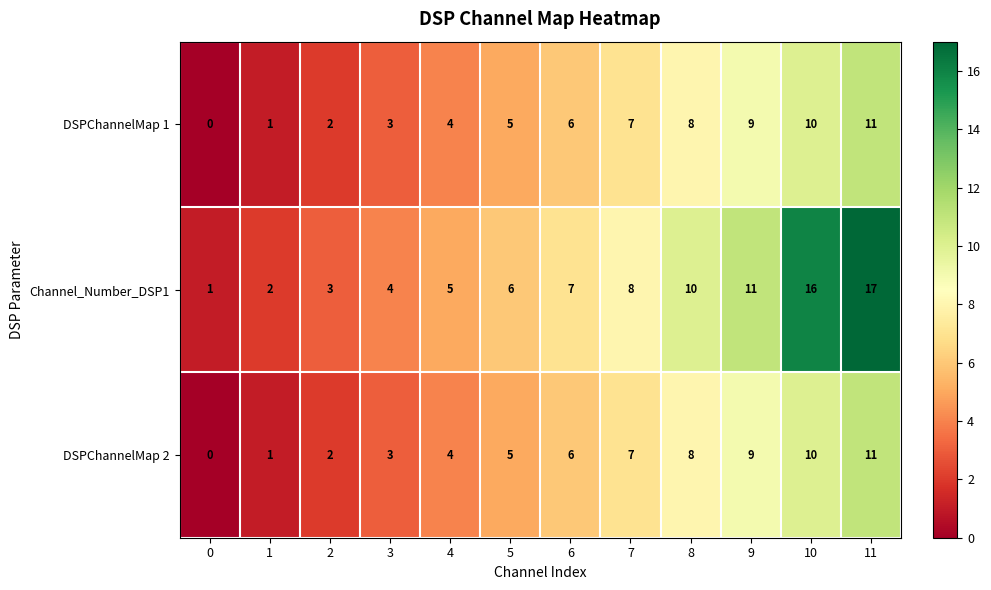

What is the maximum value for Channel_Number_DSP1?

17